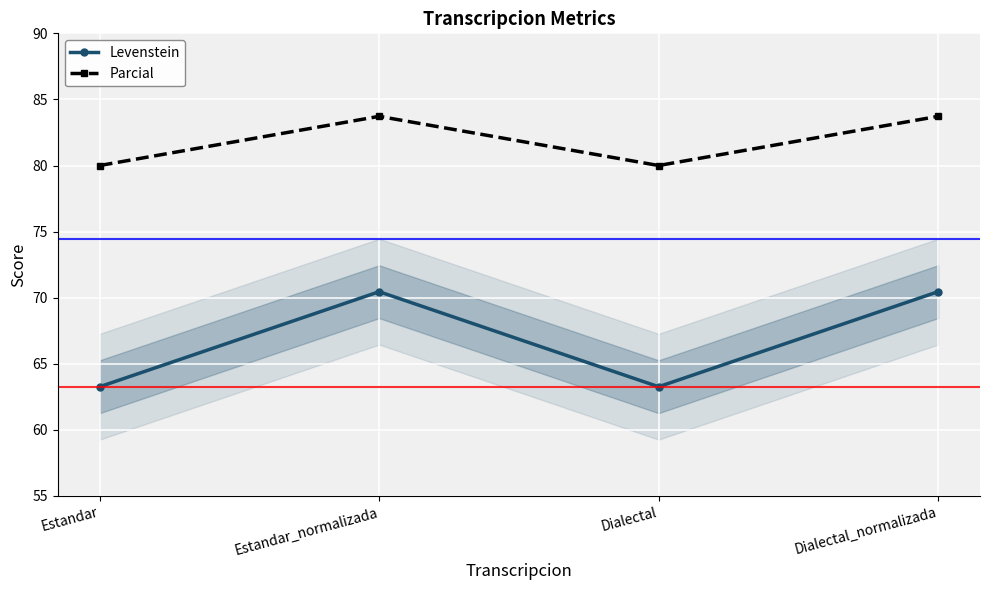

What is the total value across all series at Dialectal?

143.3